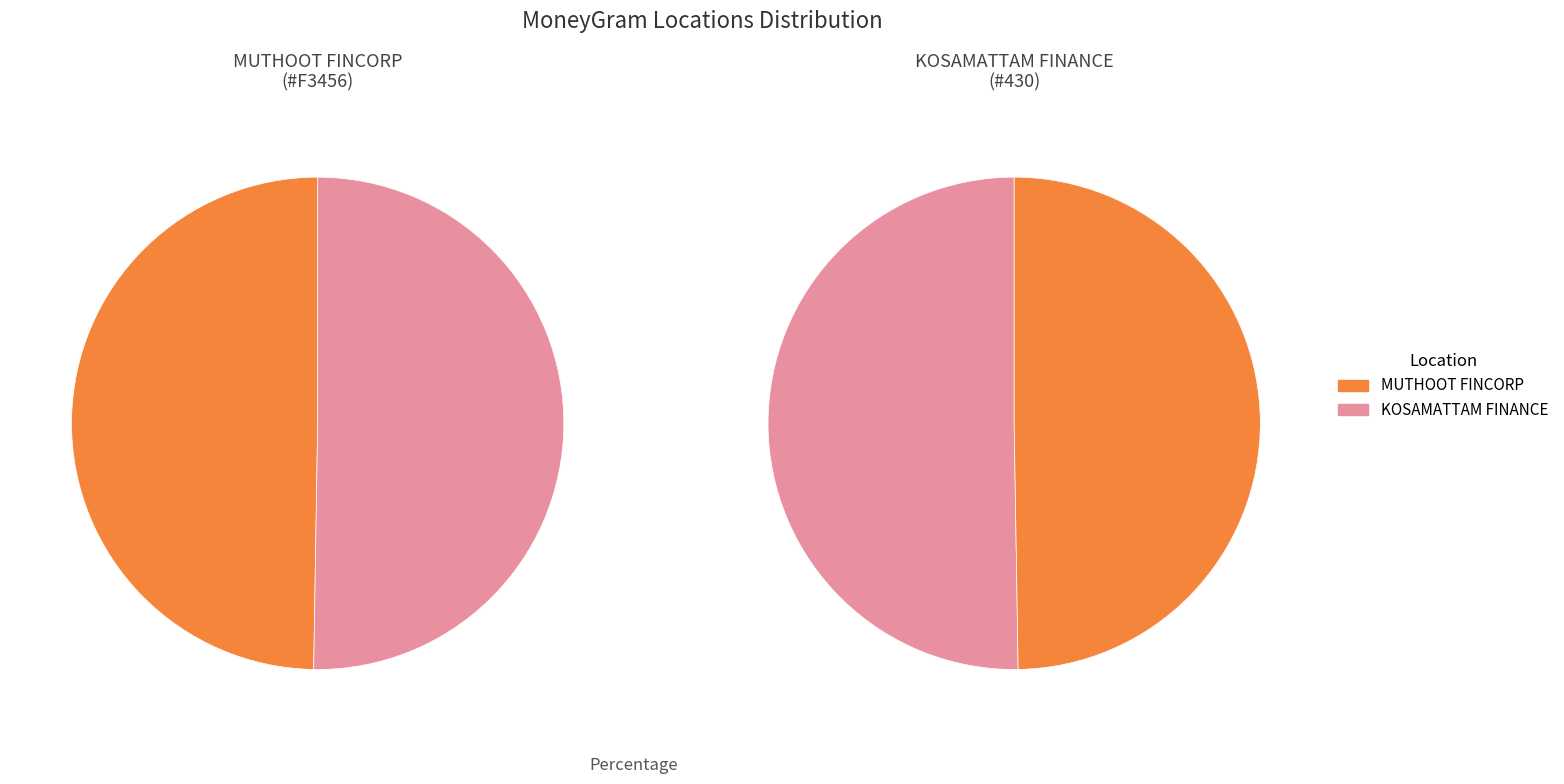

Which category has the biggest portion of the pie?

KOSAMATTAM FINANCE LIMITED - #430 - THOV